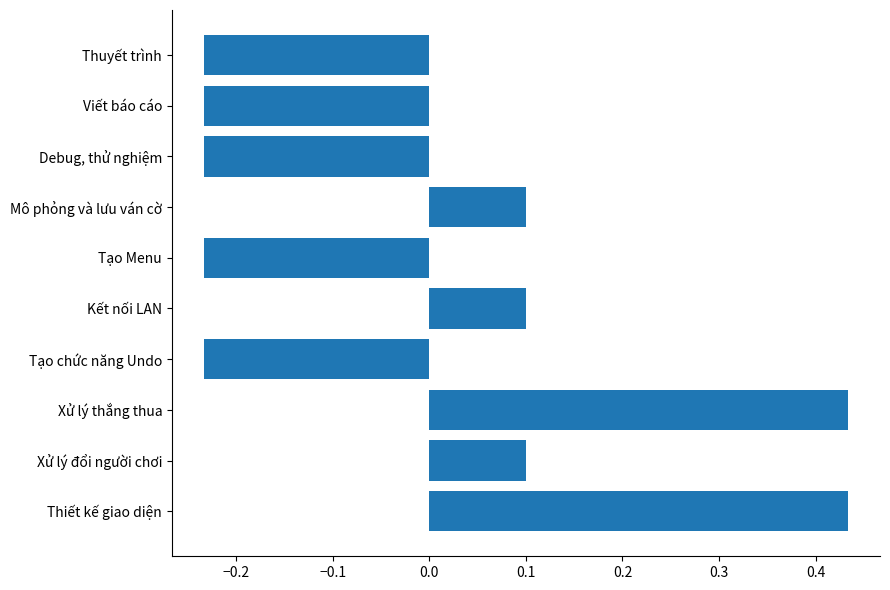

The value at Xử lý đổi người chơi is 0.1. True or false?

True